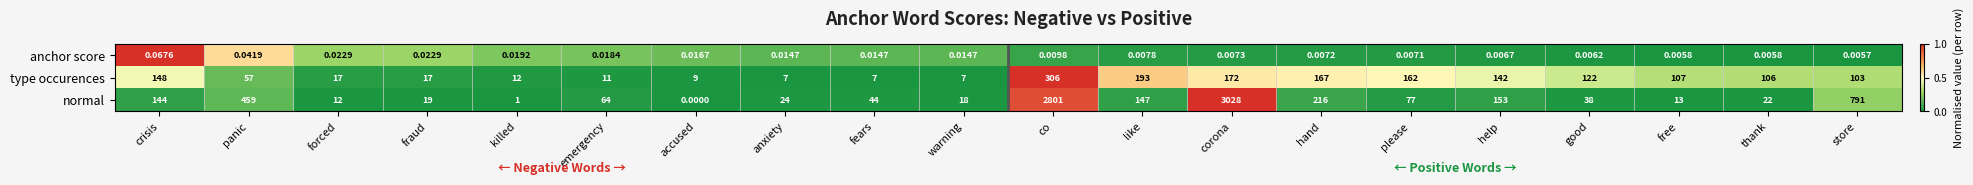

Which series changed the most between forced and killed?

normal